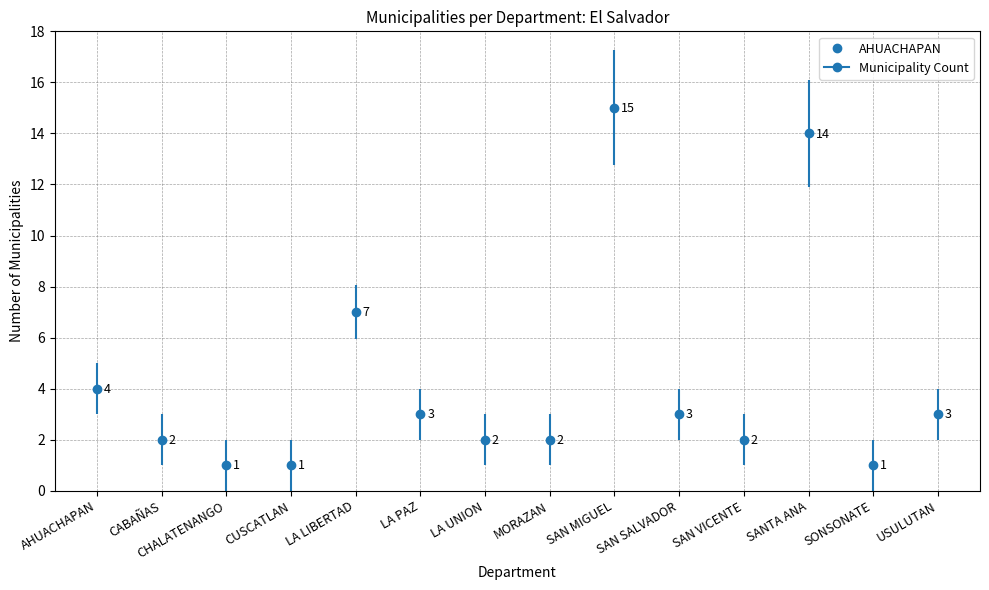

Rank the categories by value from highest to lowest.

SAN MIGUEL, SANTA ANA, LA LIBERTAD, AHUACHAPAN, LA PAZ, SAN SALVADOR, USULUTAN, CABAÑAS, LA UNION, MORAZAN, SAN VICENTE, CHALATENANGO, CUSCATLAN, SONSONATE